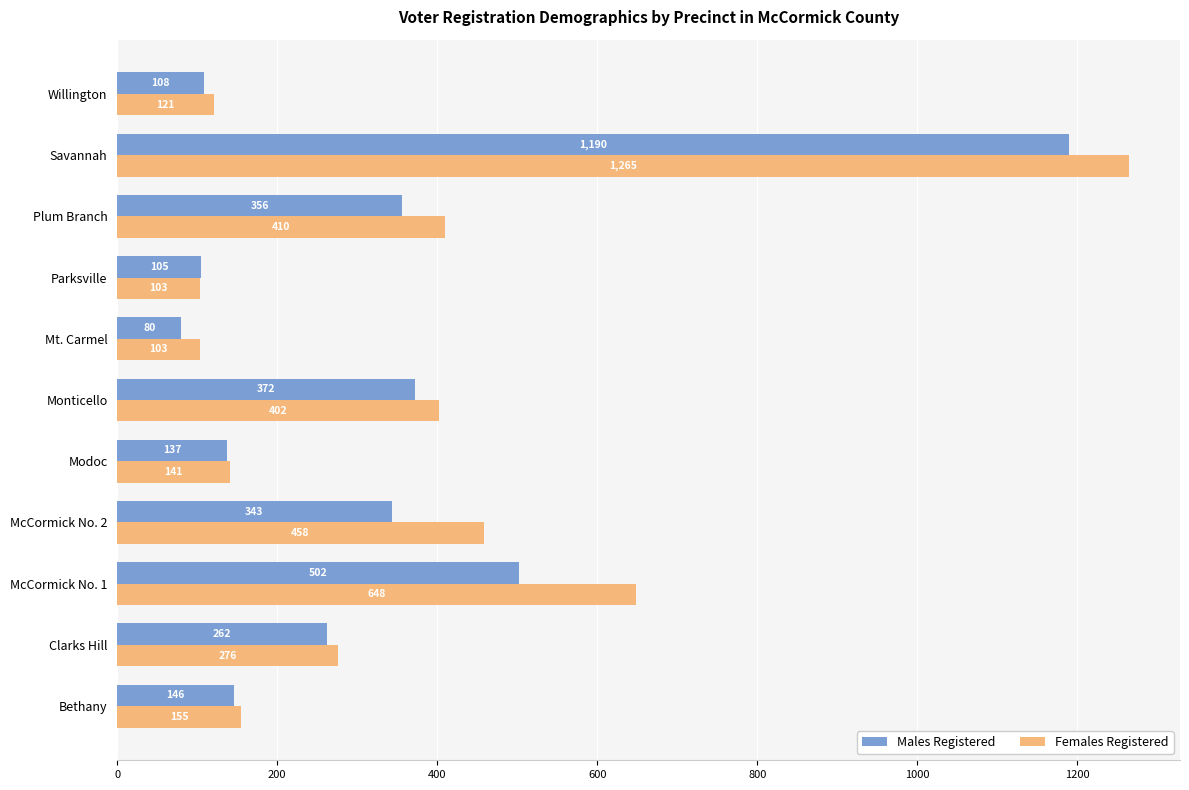

At how many categories does at least one series exceed 225?

6